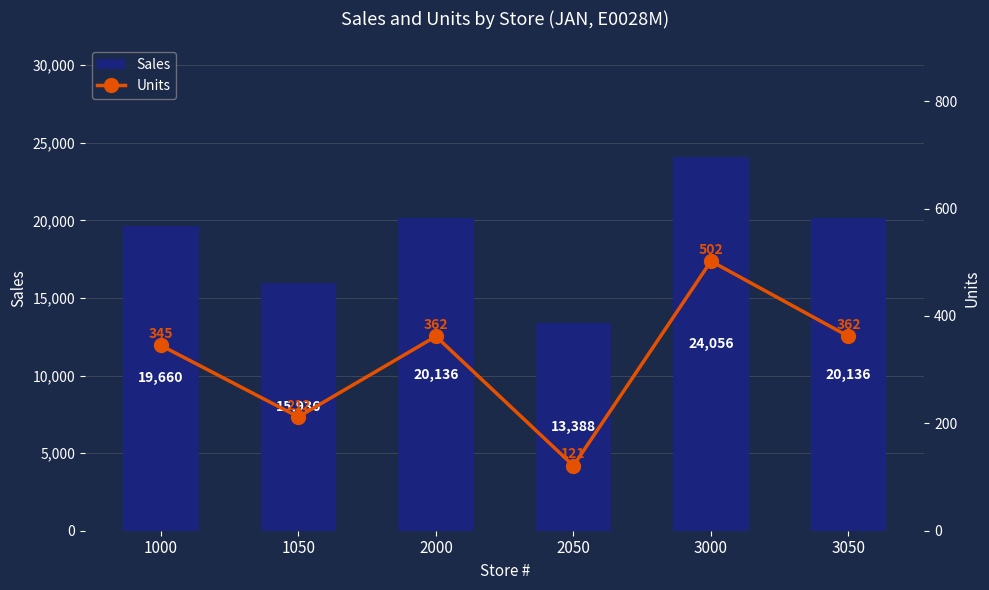

At how many categories does at least one series exceed 18556?

4